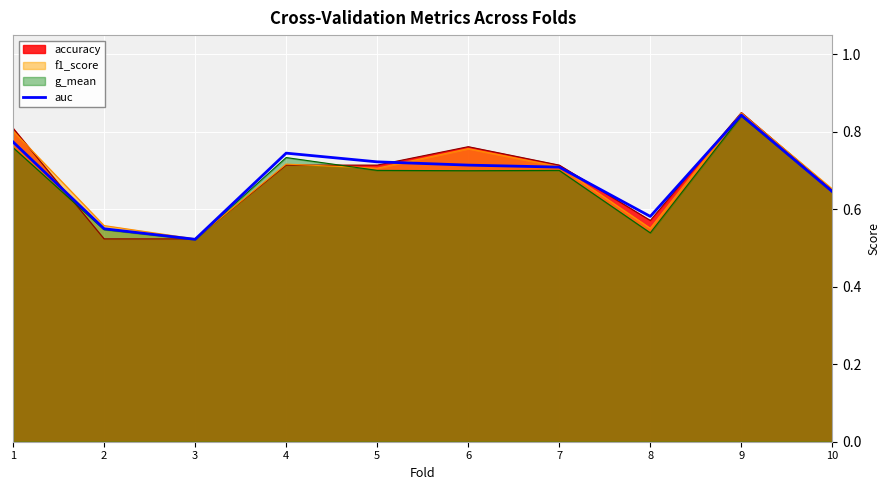

Rank the categories by value from lowest to highest.

3, 2, 8, 10, 7, 6, 5, 4, 1, 9